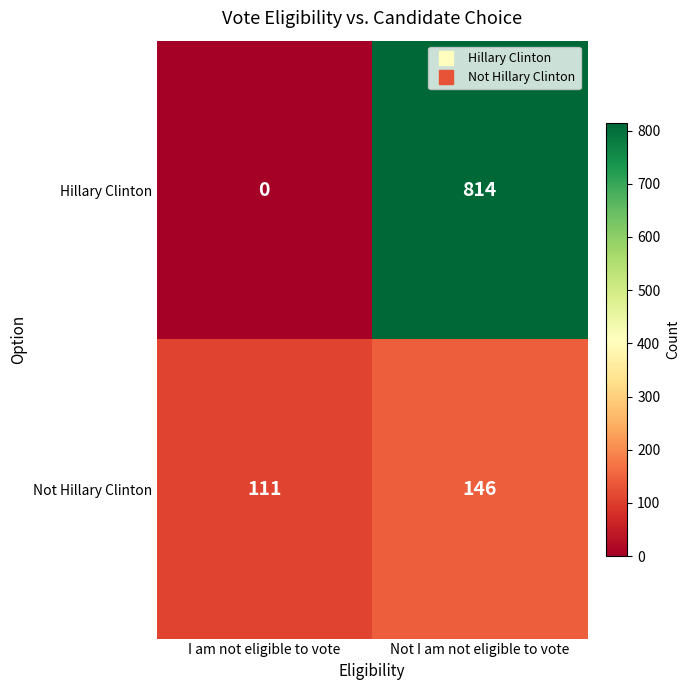

At how many categories does at least one series exceed 508?

1